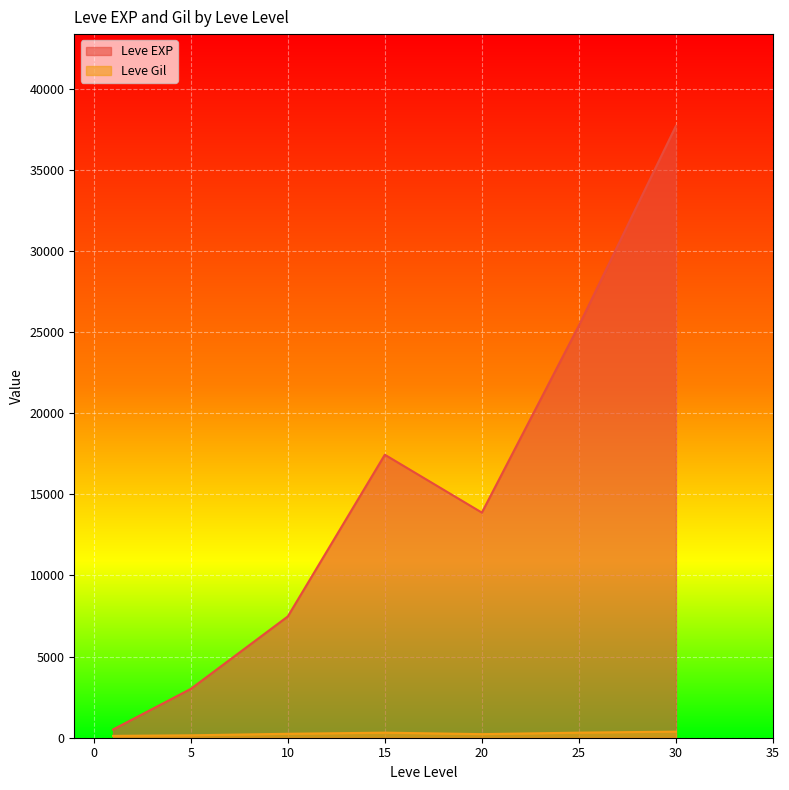

At which category is the sum across all series the highest?

30